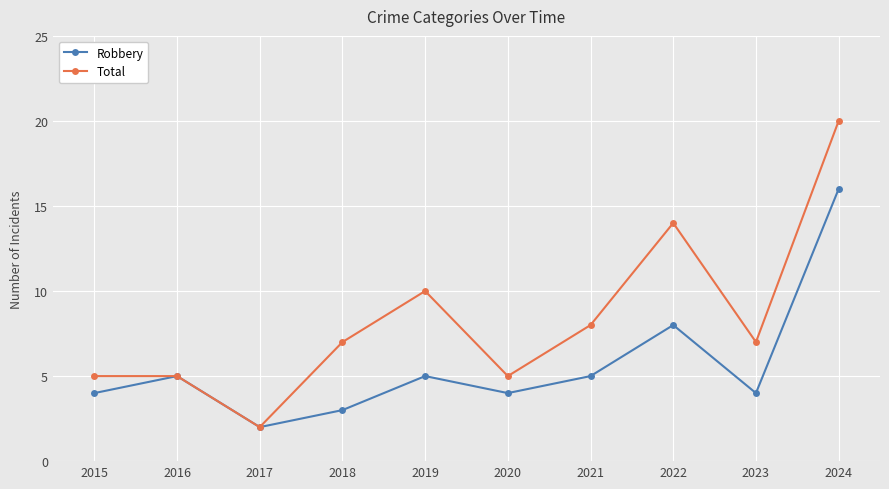

Reading right to left, list all the values displayed in this chart.

Robbery: 2024=16	2023=4	2022=8	2021=5	2020=4	2019=5	2018=3	2017=2	2016=5	2015=4
Total: 2024=20	2023=7	2022=14	2021=8	2020=5	2019=10	2018=7	2017=2	2016=5	2015=5